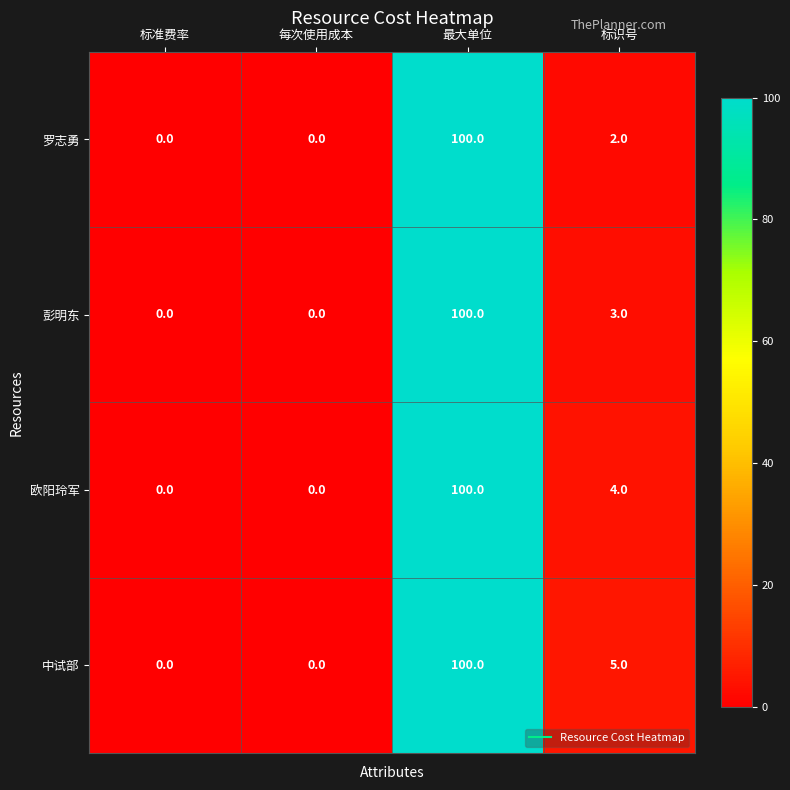

Where does the 彭明东 series first go above 3?

最大单位